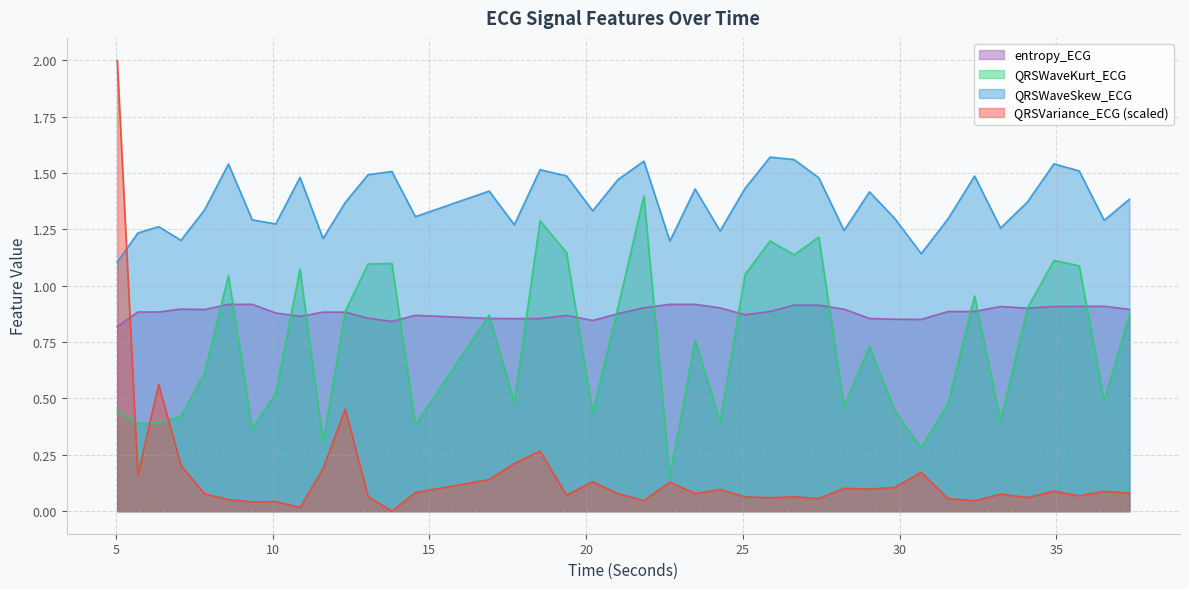

True or false: QRSWaveSkew_ECG and entropy_ECG intersect in this chart.

False